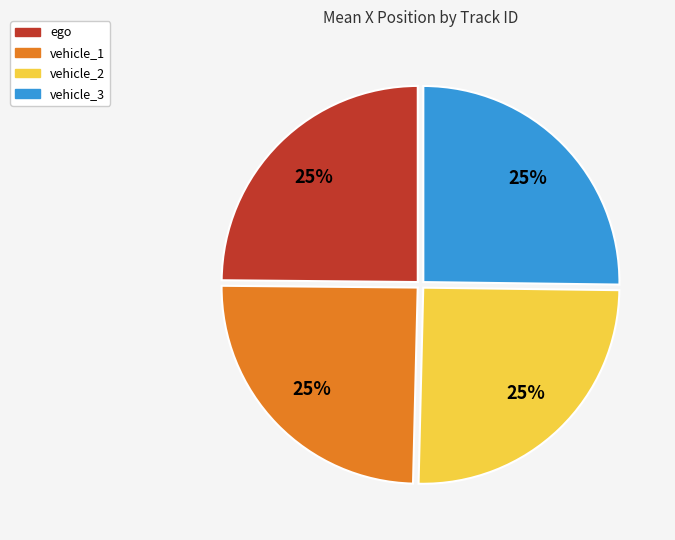

What is the ratio of the value at vehicle_1 to the value at vehicle_3?

1.0